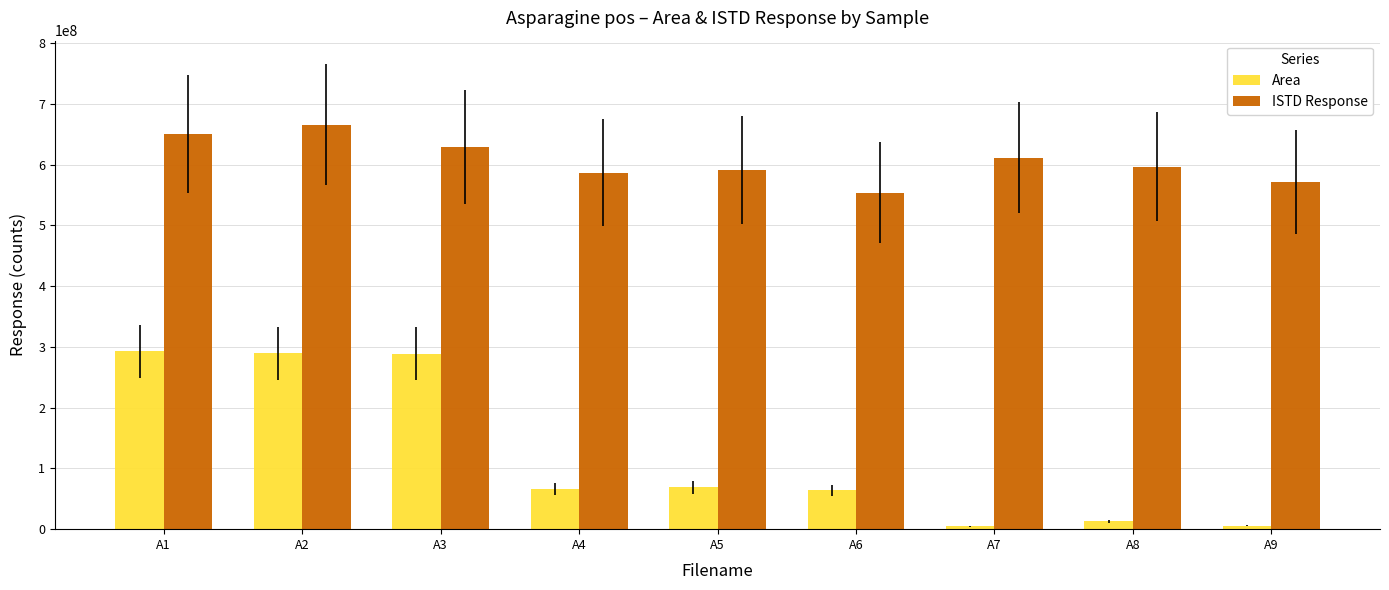

Where does the ISTD Response series first go above 596632506?

A1